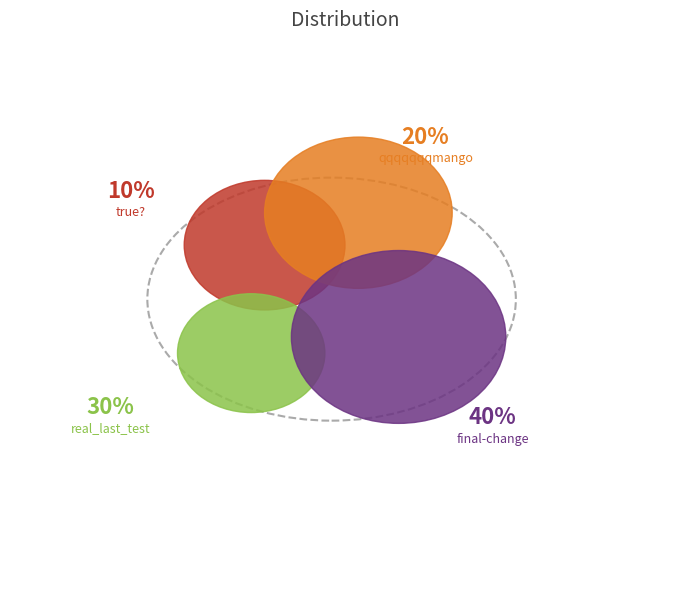

Is it true that true? is 10% of the pie?

True